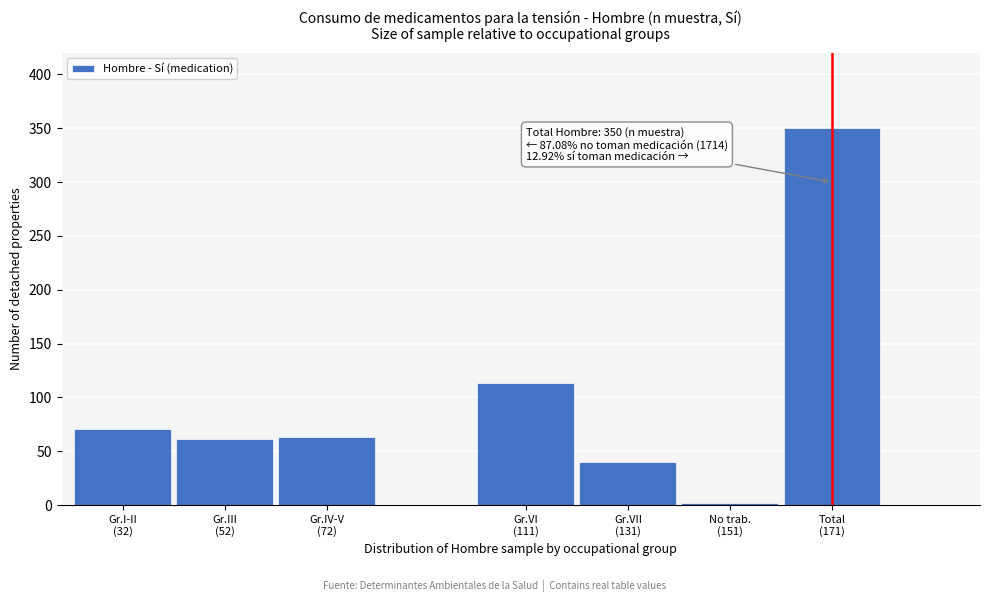

Reading right to left, extract all data points from this chart.

350	2	40	113	63	61	71